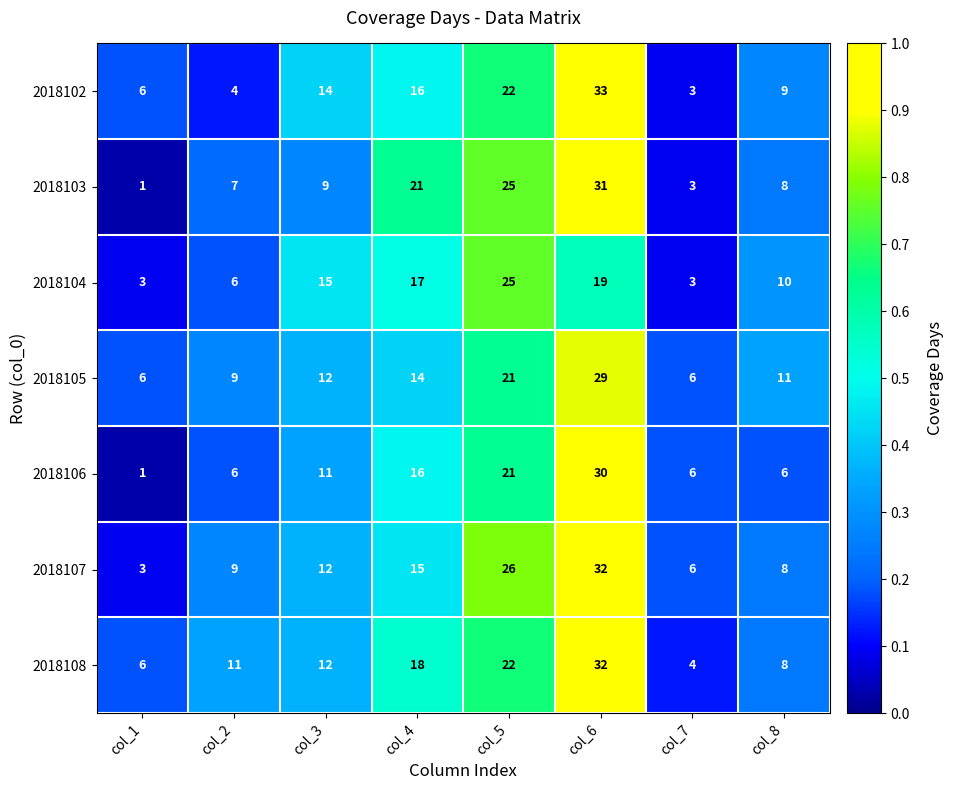

List the labels in order of 2018108 value, largest first.

col_6, col_5, col_4, col_3, col_2, col_8, col_1, col_7